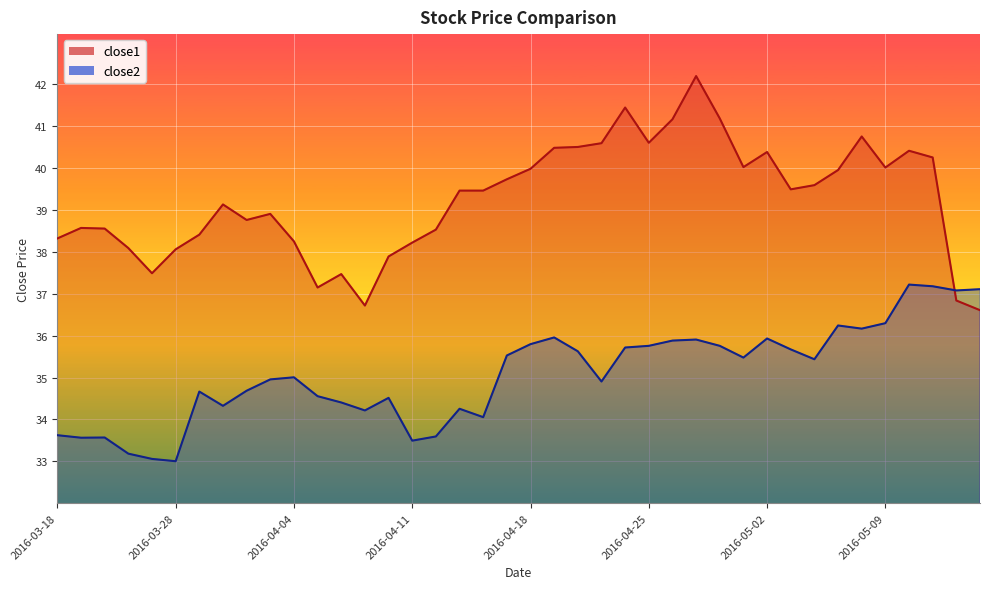

At which category does close2 reach its first local peak?

2016-03-22